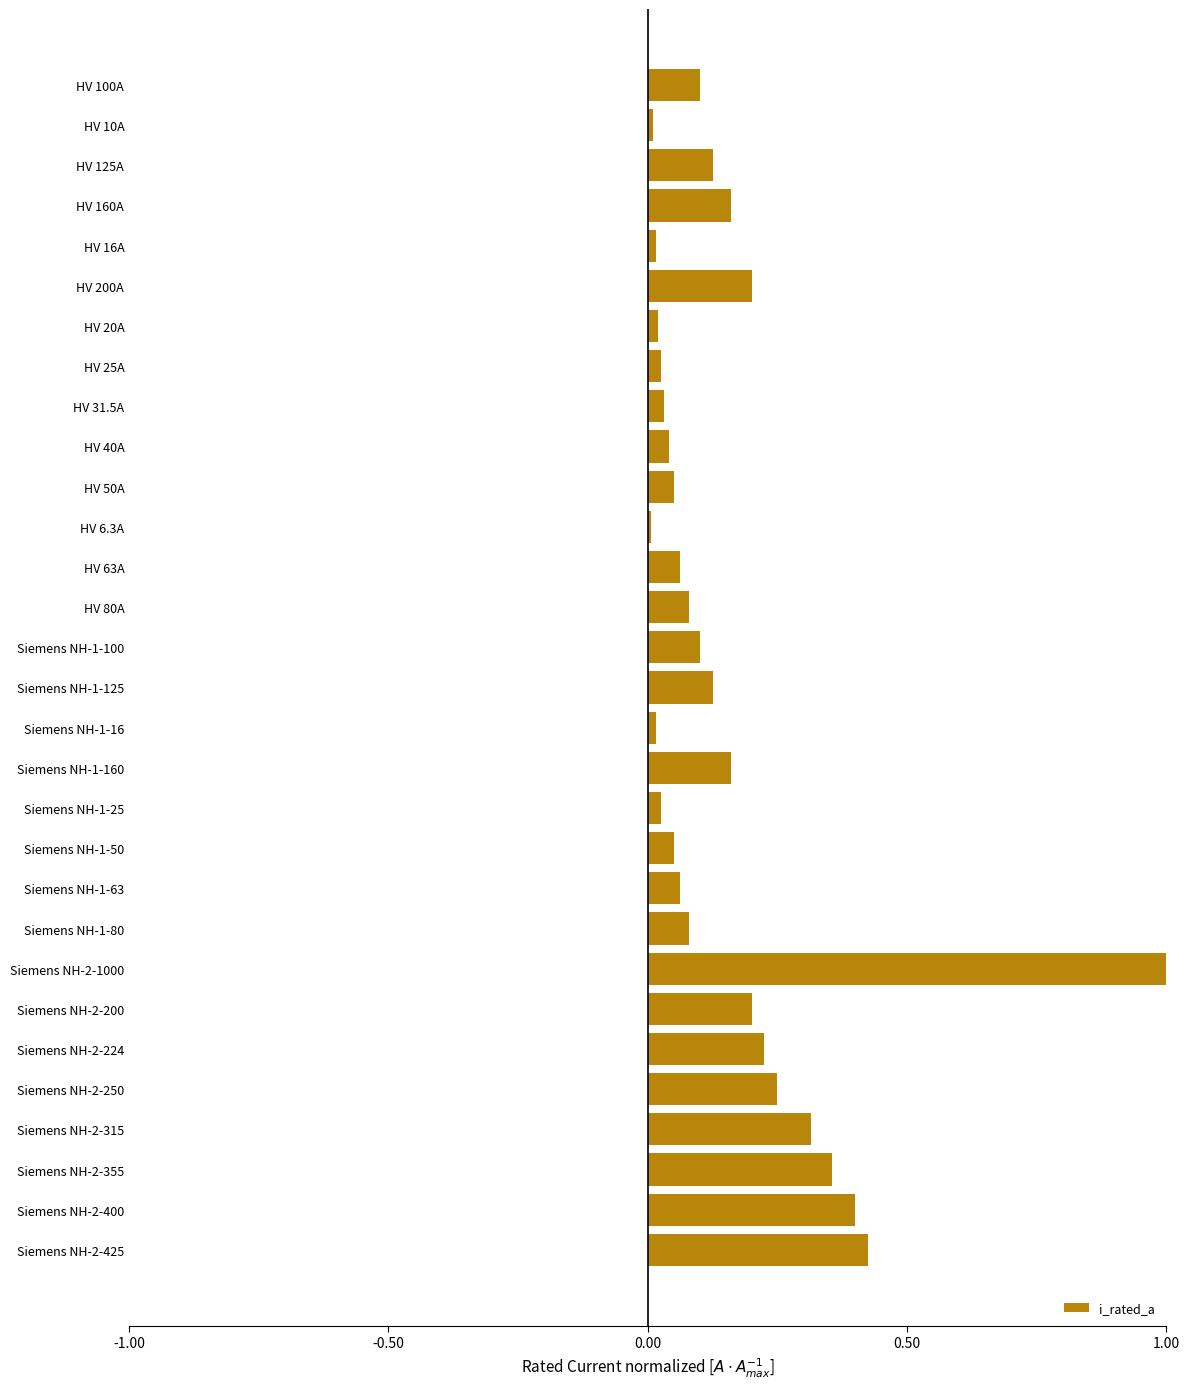

How many bars are there in total?

30